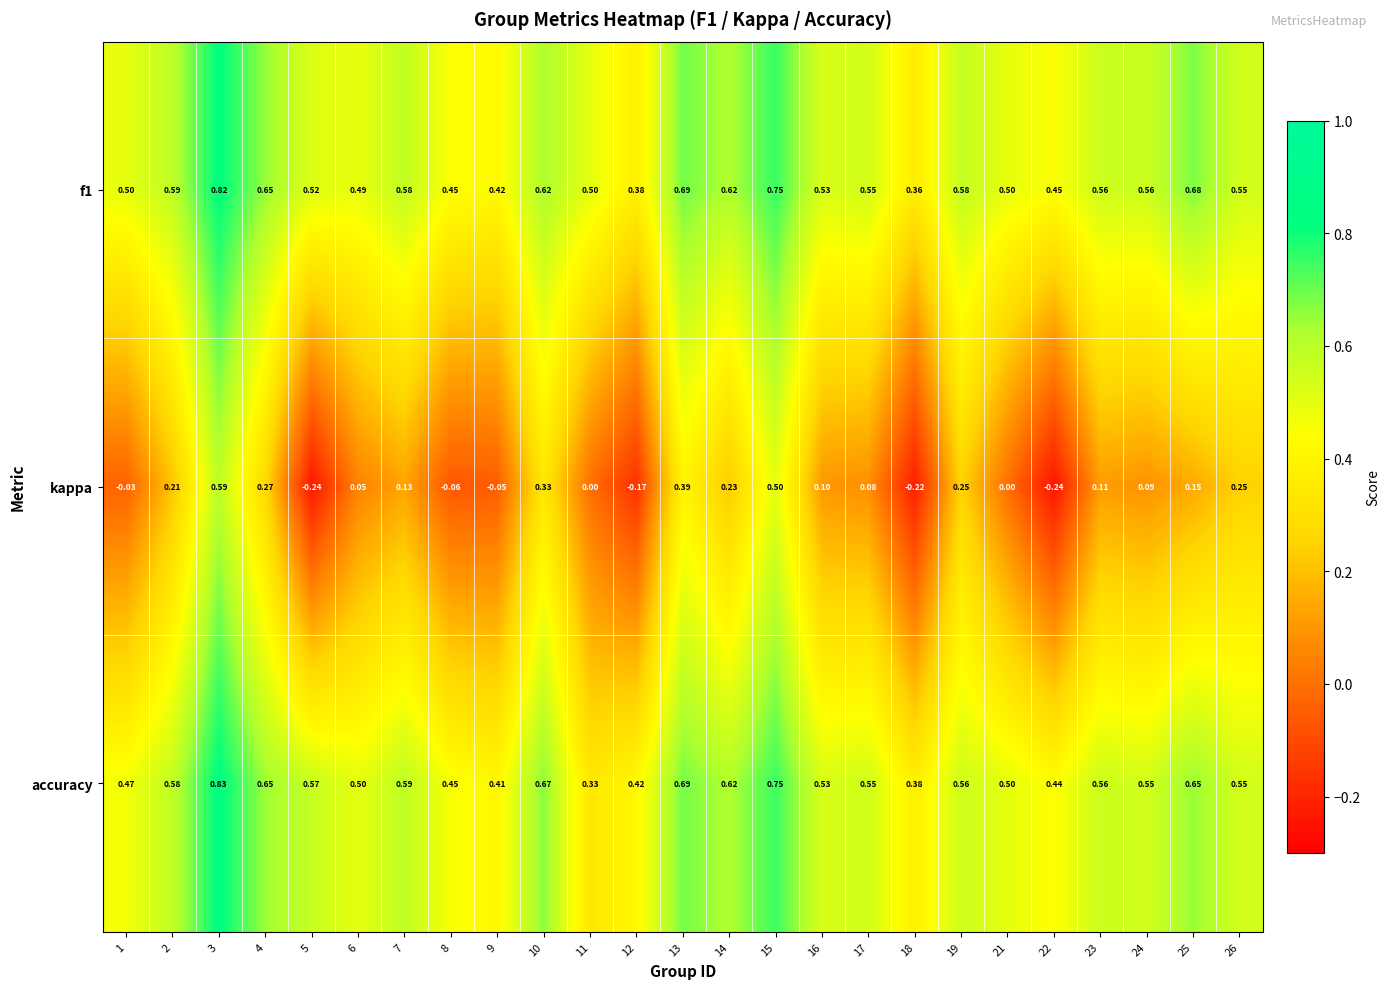

Is the value of accuracy at 10 greater than the value of f1 at 21?

Yes